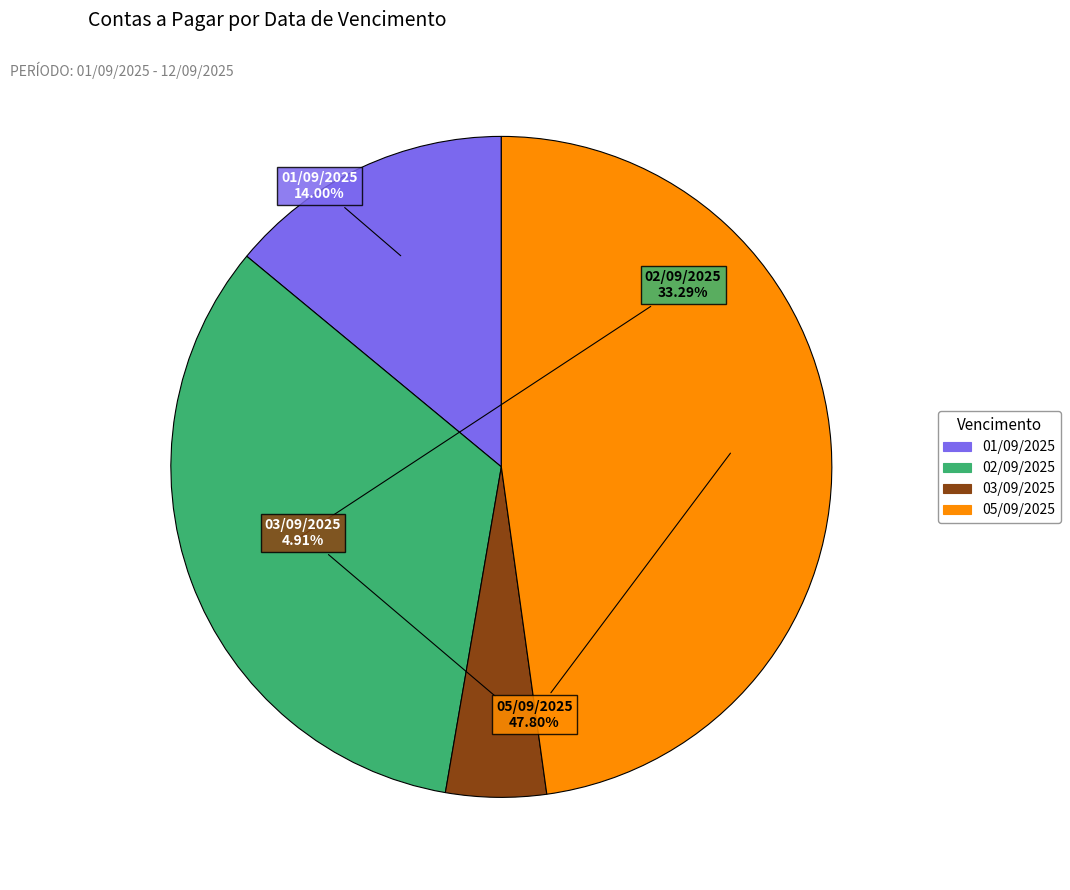

Which has a higher value, 05/09/2025 or 02/09/2025?

05/09/2025